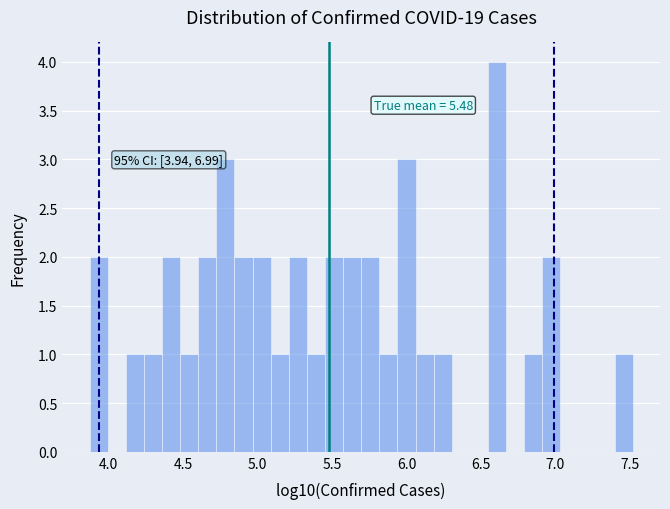

Around what value on the x-axis is the tallest bar? Give the approximate position of its centre, as read against the axis.

6.60